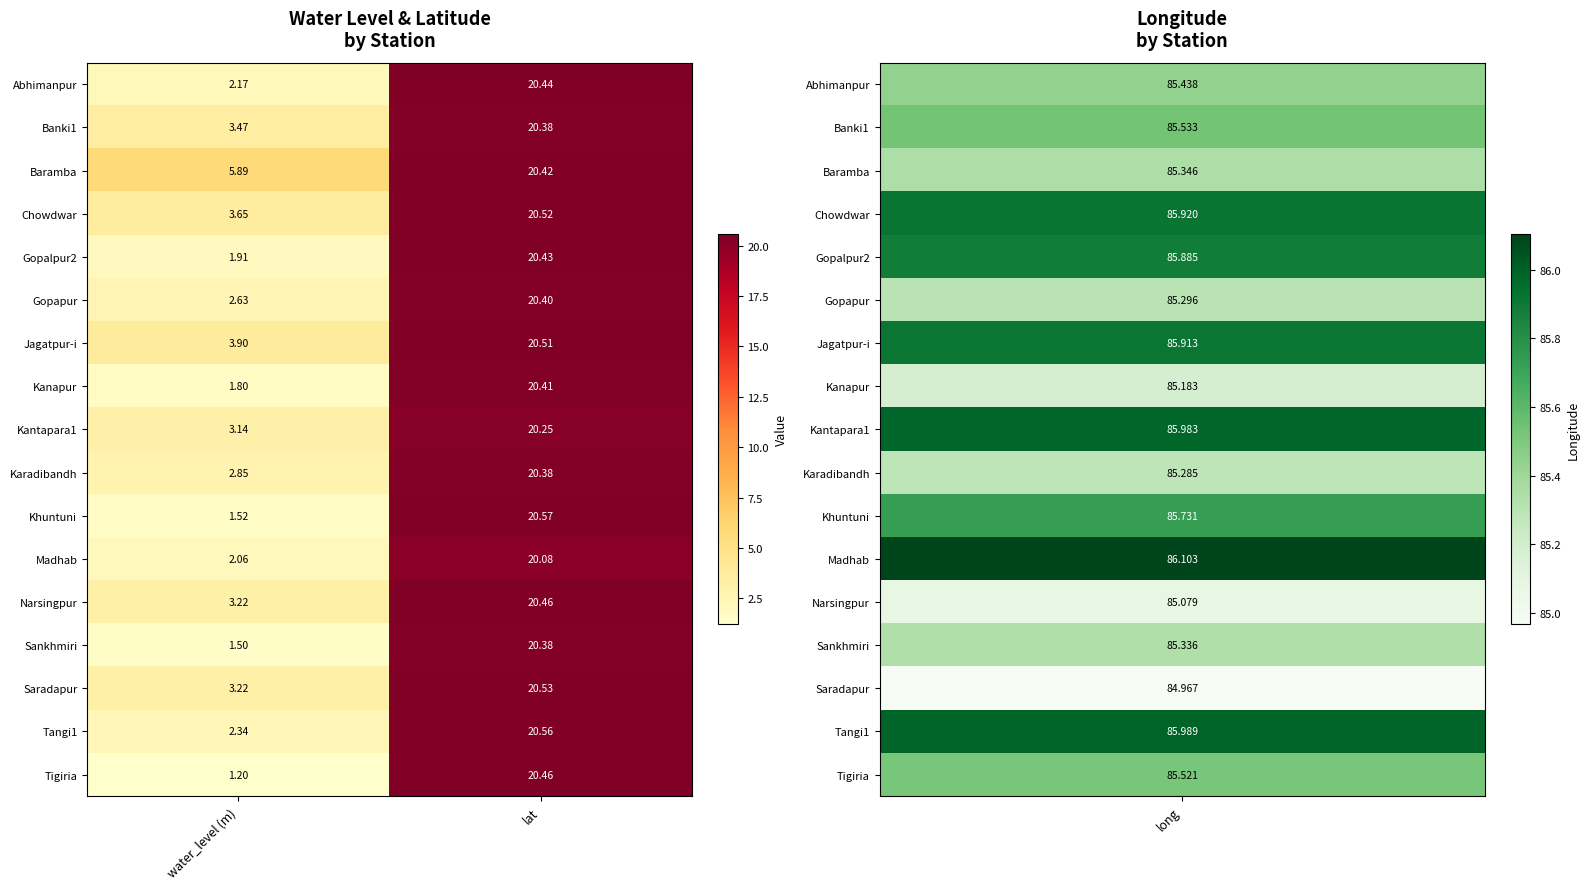

Which series has the widest spread of values?

Tigiria